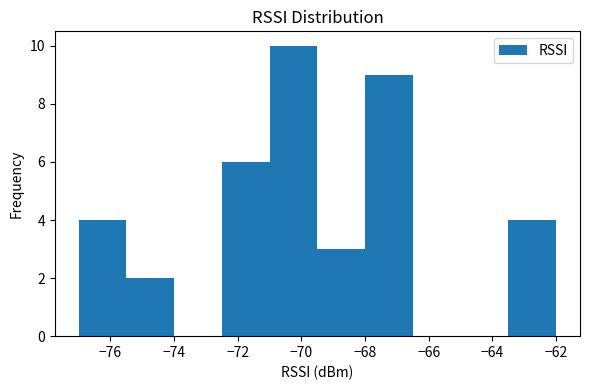

Reading left to right, transcribe this chart: for each bar, give the range it covers on the x-axis and its height. Neither the bar edges nor the heights are printed on the chart, so give them approximately, as read against the axes.

-77.0 to -75.5: 4
-75.5 to -74.0: 2
-74.0 to -72.5: 0
-72.5 to -71.0: 6
-71.0 to -69.5: 10
-69.5 to -68.0: 3
-68.0 to -66.5: 9
-66.5 to -65.0: 0
-65.0 to -63.5: 0
-63.5 to -62.0: 4